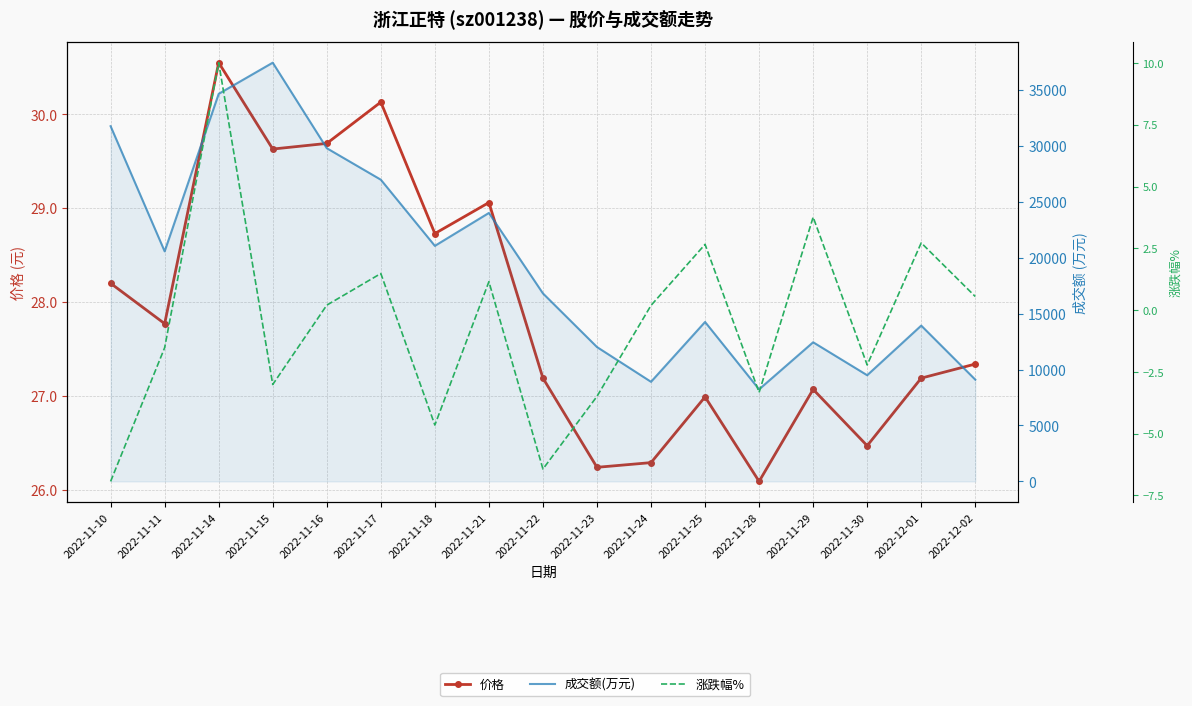

What is the difference between the highest and lowest values at 2022-11-25?

14257.3